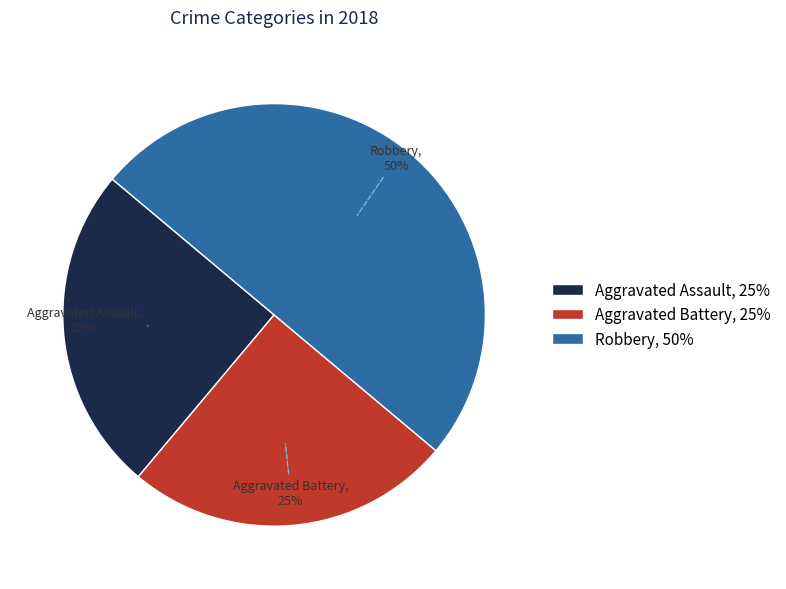

The Aggravated Assault slice represents 25% of the pie. True or false?

True